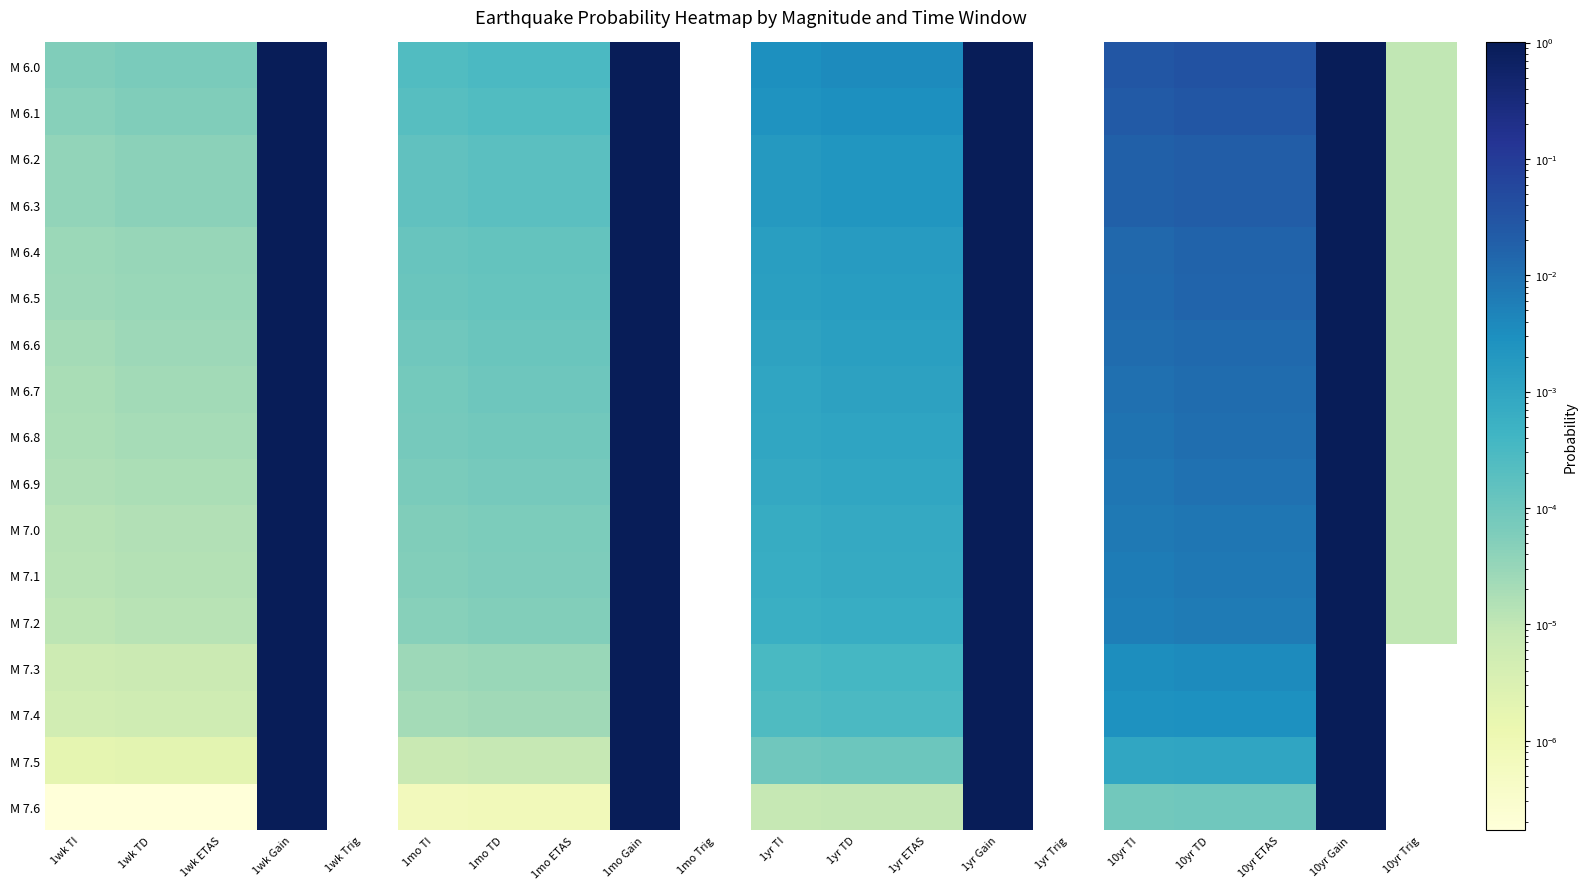

At 1mo TI, list the series in order from largest to smallest.

M 6.0, M 6.1, M 6.2, M 6.3, M 6.4, M 6.5, M 6.6, M 6.7, M 6.8, M 6.9, M 7.0, M 7.1, M 7.2, M 7.3, M 7.4, M 7.5, M 7.6